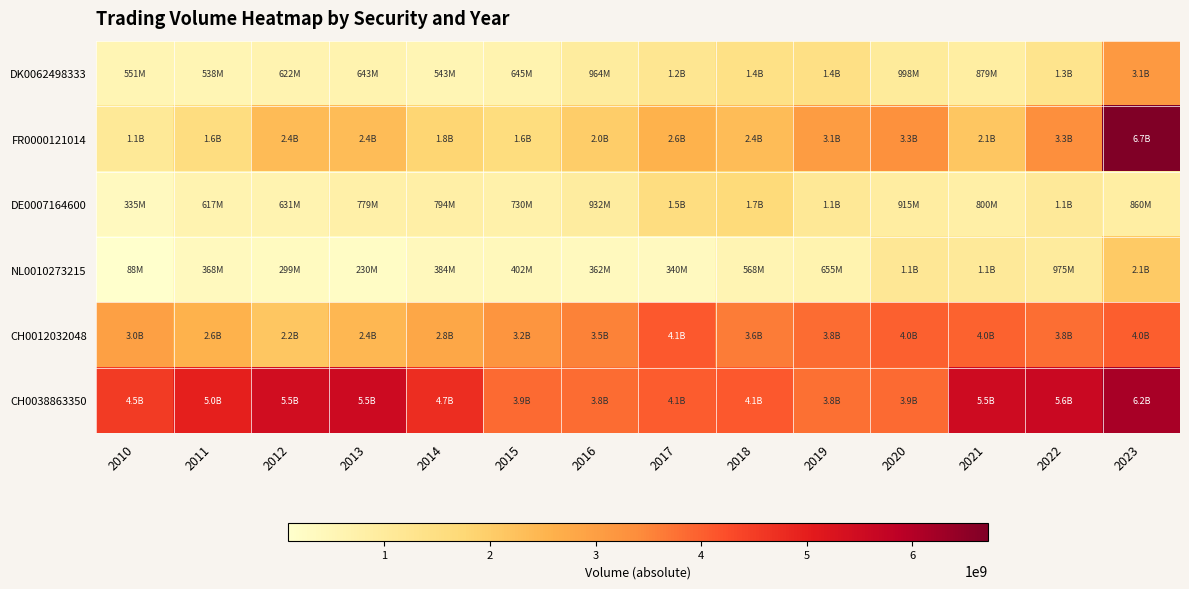

How many data points does each series have?

14